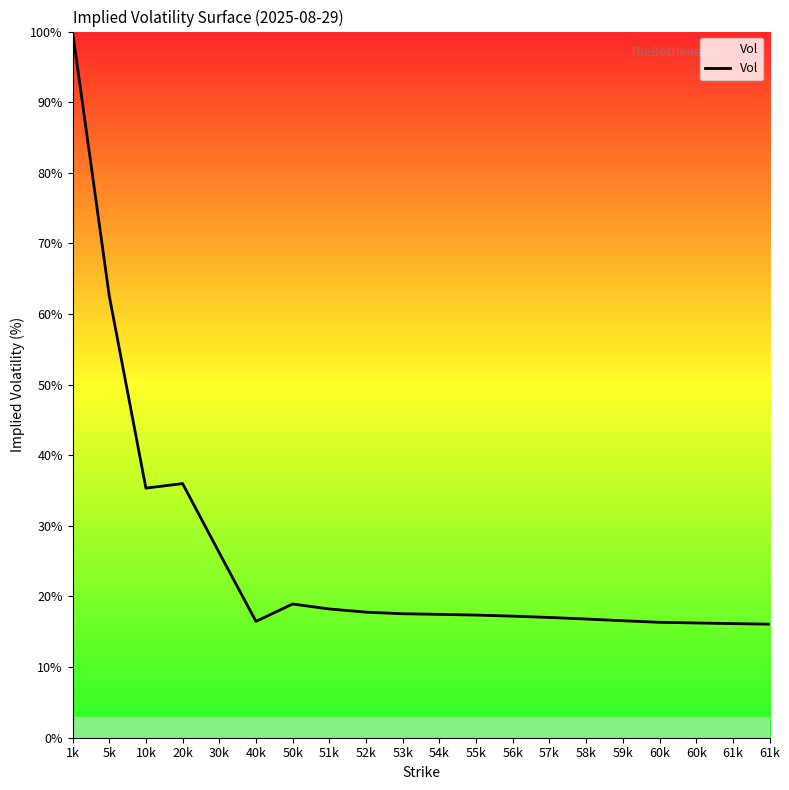

What is the label of the 9th point from the left?

52k